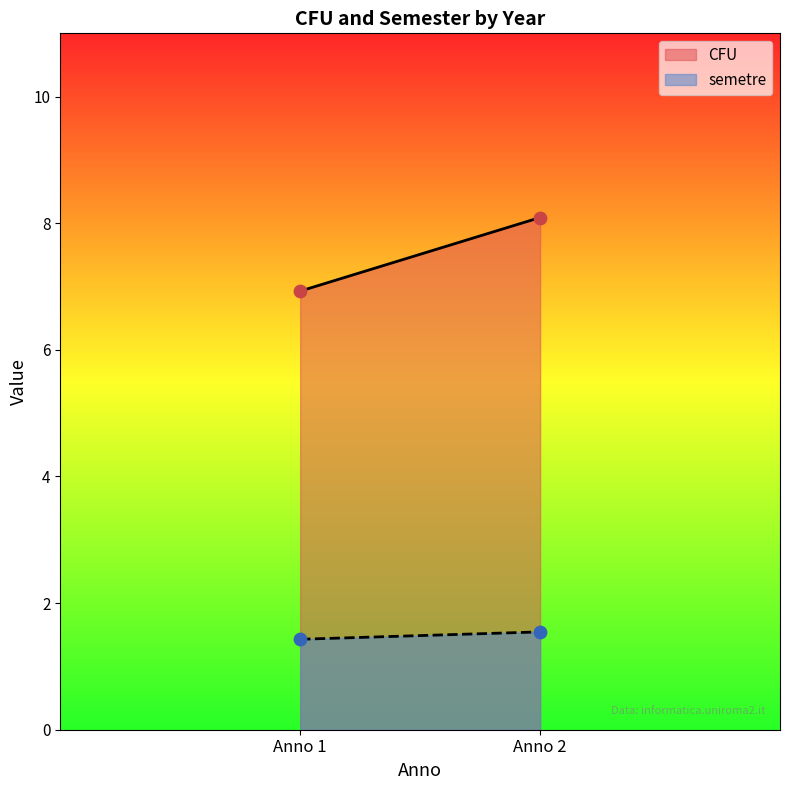

What is the total value across all series at 1?

10